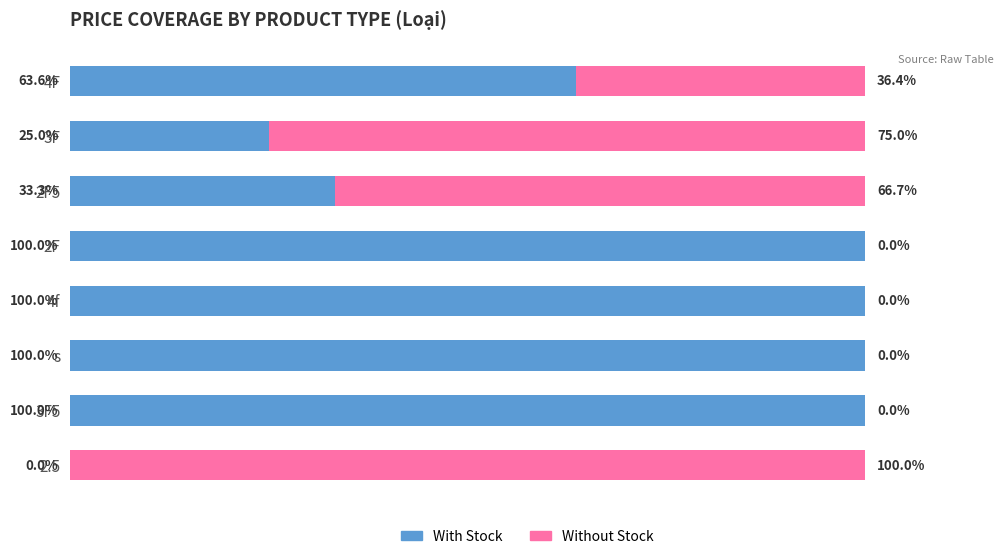

At which label is With Stock closest to 50?

4F